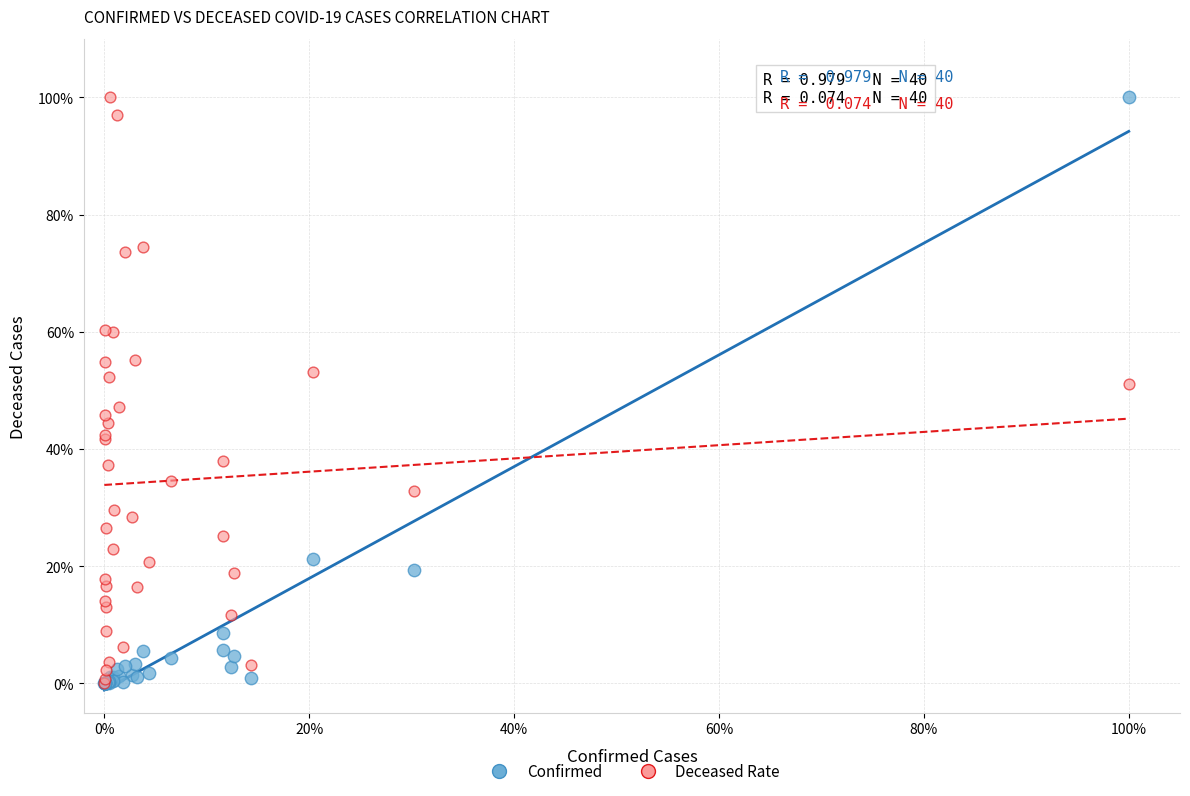

What are all the series names shown in the legend?

Confirmed, Deceased Rate